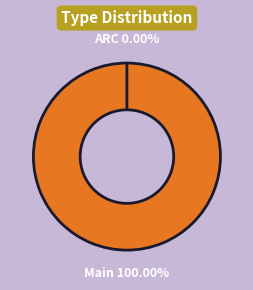

Is Main the majority of the pie?

Yes